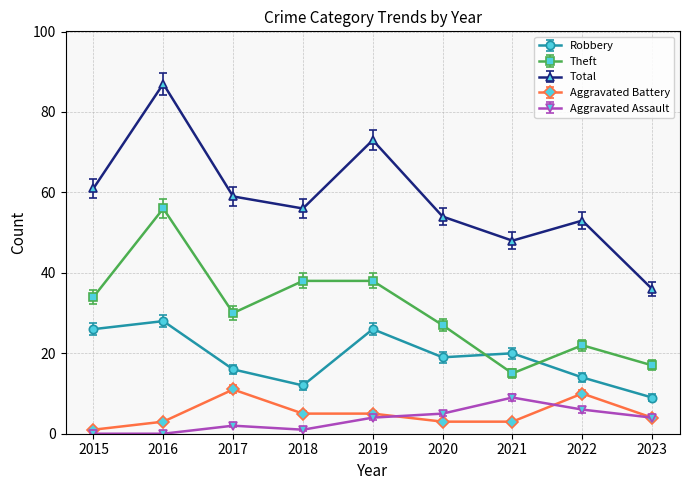

Which series has the widest spread of values?

Total